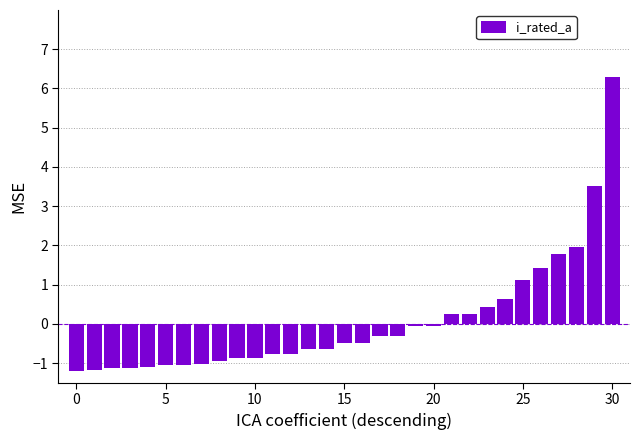

How many data points are less than 0?

21